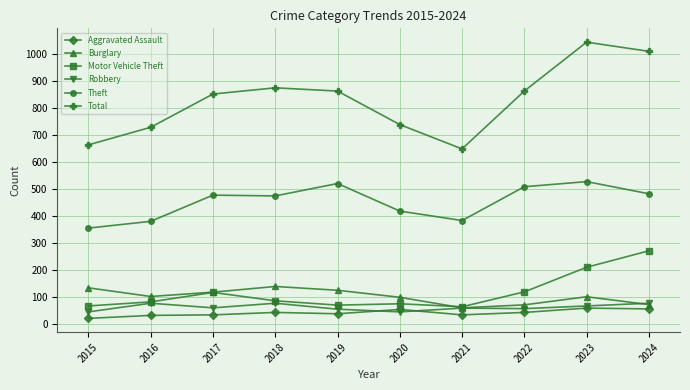

How many distinct data groups are displayed?

6